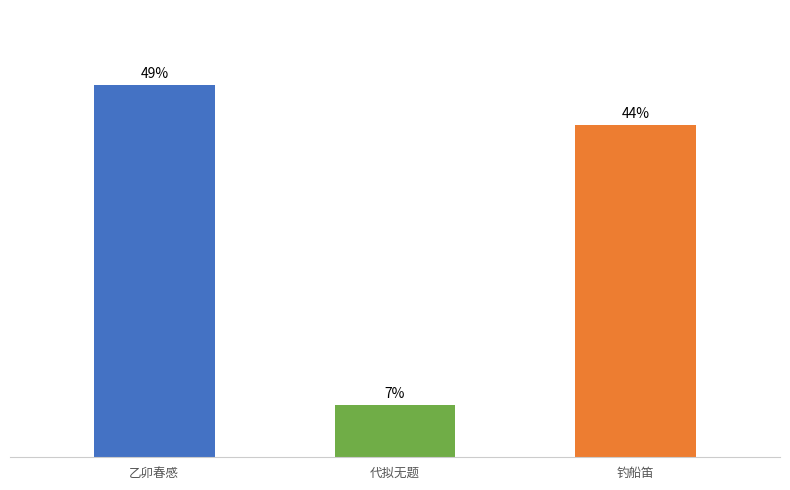

Which has a higher value, 钓船笛 or 代拟无题?

钓船笛